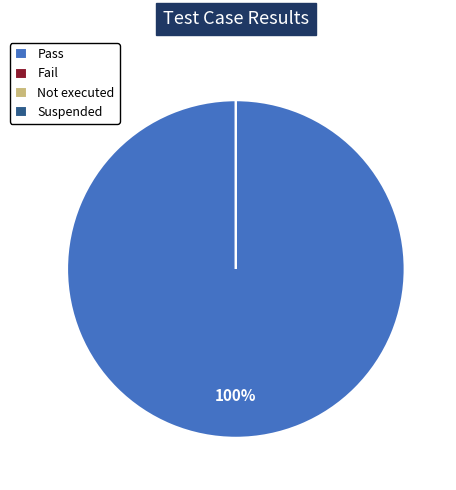

Which slice is the largest?

Pass